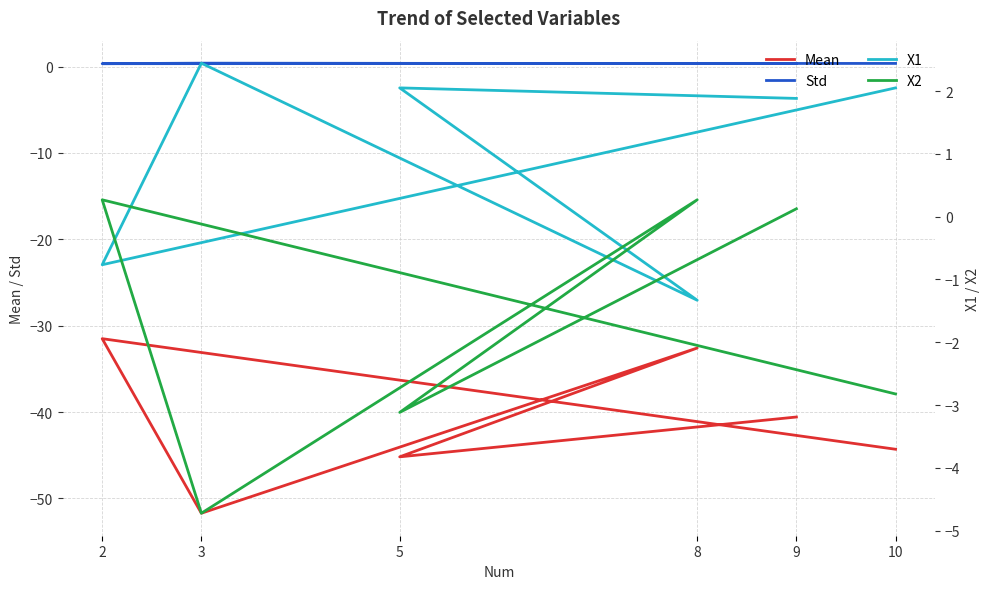

What is the label of the 1st point from the left?

9